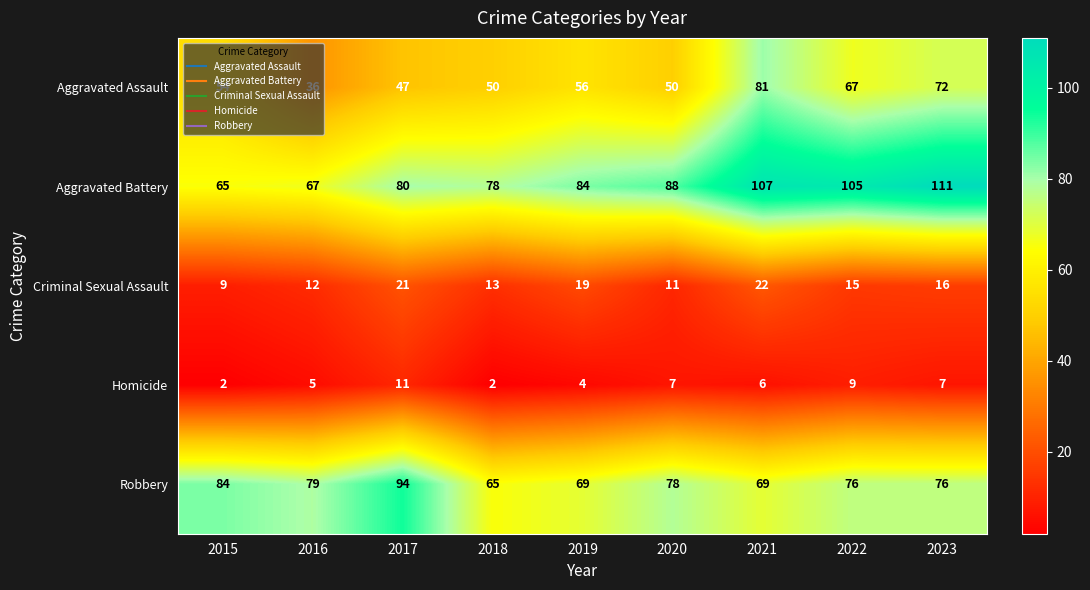

Count the number of categories in the chart.

9